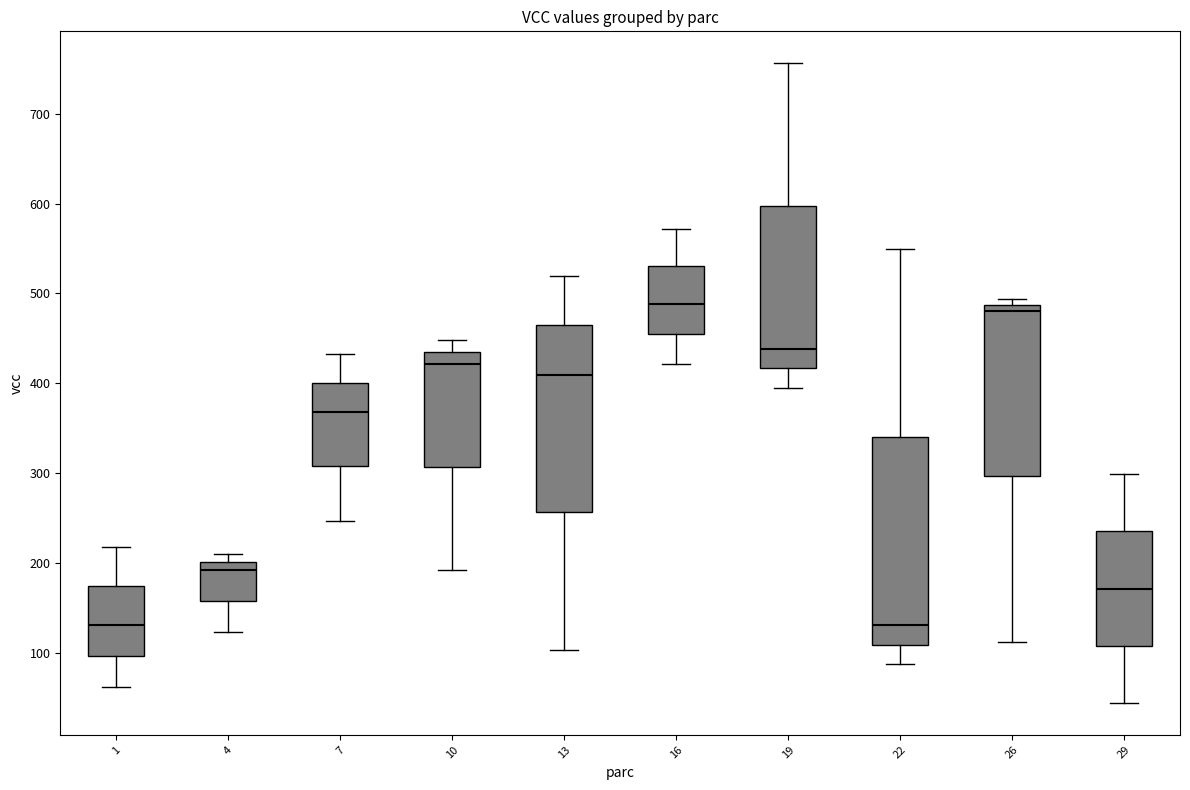

Reading left to right, transcribe this box plot: for each box, give where its median line is, the range the box spans, and where its two whiskers end, as read against the y-axis. The values are not printed on the chart, so give them approximately, as read against the axis.

1: median 130, box 100 to 170, whiskers 60 to 220
4: median 190, box 160 to 200, whiskers 120 to 210
7: median 370, box 310 to 400, whiskers 250 to 430
10: median 420, box 310 to 430, whiskers 190 to 450
13: median 410, box 260 to 460, whiskers 100 to 520
16: median 490, box 450 to 530, whiskers 420 to 570
19: median 440, box 420 to 600, whiskers 390 to 760
22: median 130, box 110 to 340, whiskers 90 to 550
26: median 480, box 300 to 490, whiskers 110 to 490 (just above the box's upper edge)
29: median 170, box 110 to 240, whiskers 40 to 300